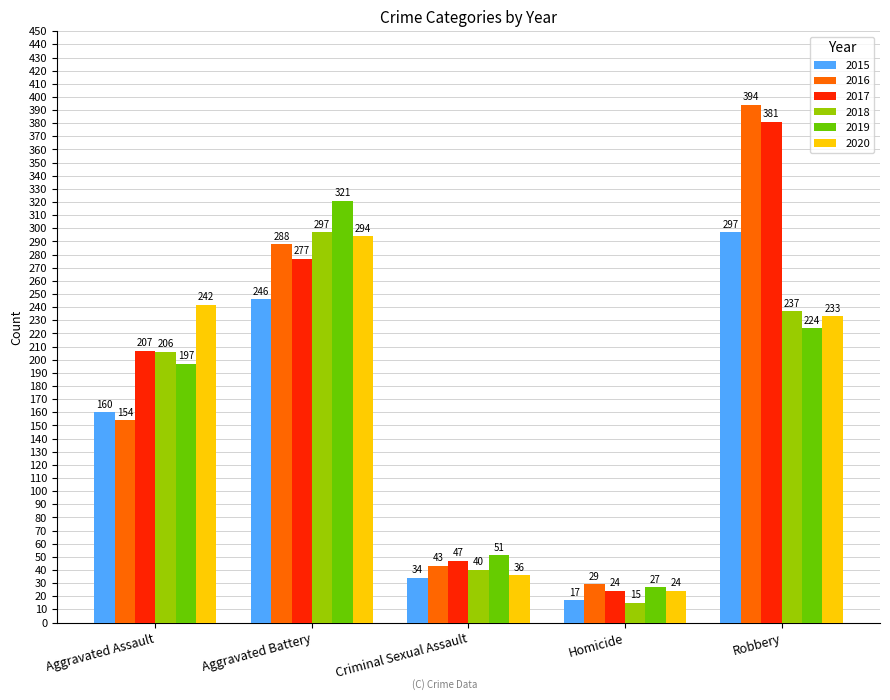

What is the minimum value shown in the chart?

15